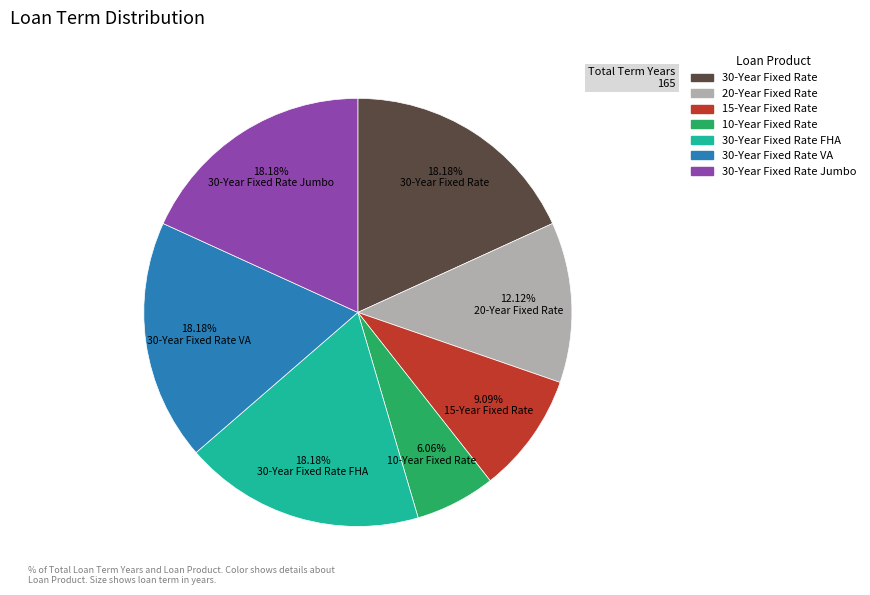

Does any single category account for the majority?

No